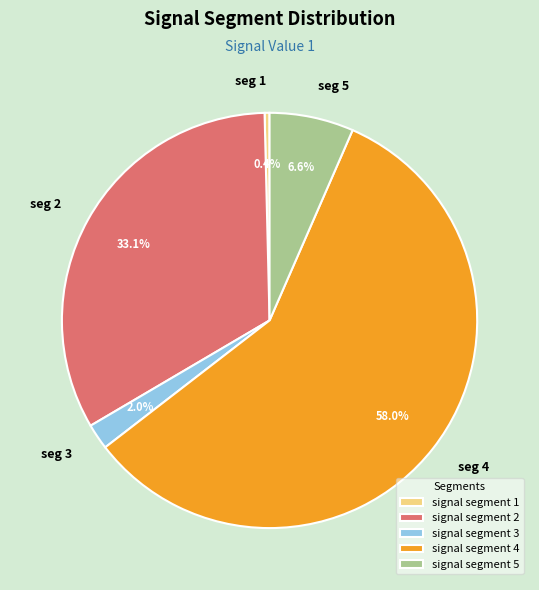

Count the number of slices in the pie.

5